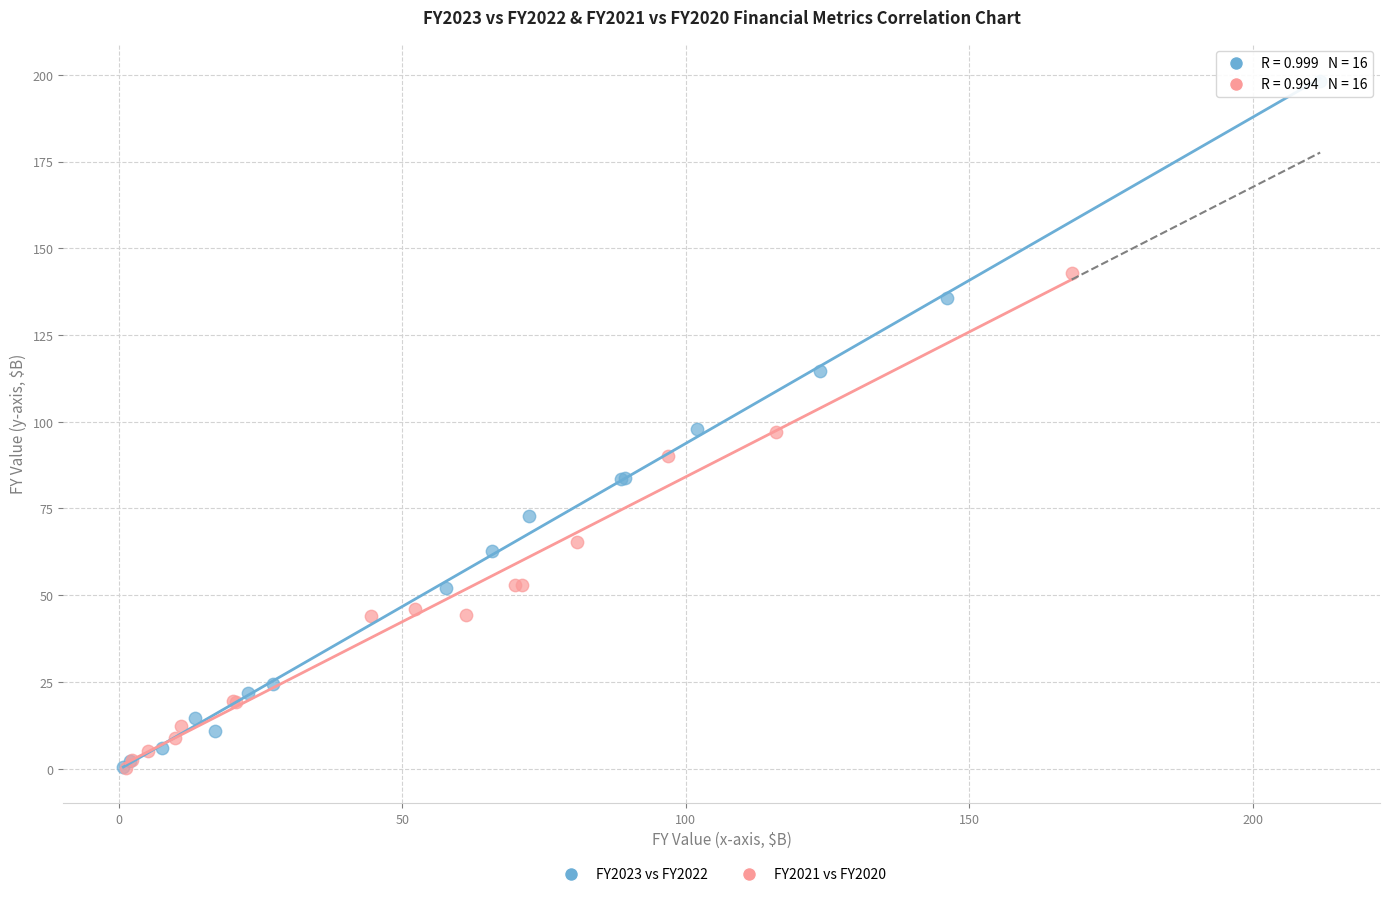

Which series contains the highest Y value?

FY2023 vs FY2022